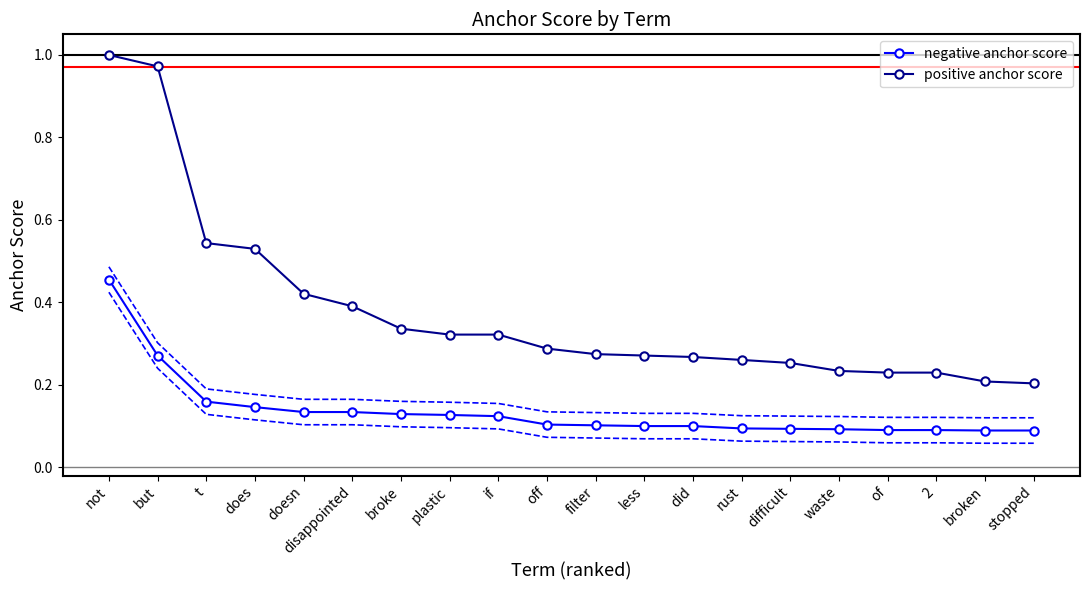

List the labels in order of negative anchor score value, smallest first.

broken, stopped, of, 2, waste, difficult, rust, less, did, filter, off, if, plastic, broke, doesn, disappointed, does, t, but, not